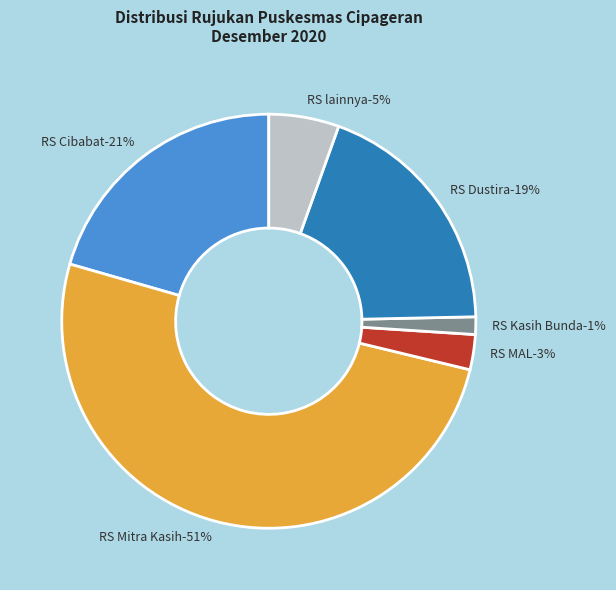

Which category has the biggest portion of the pie?

RS Mitra Kasih